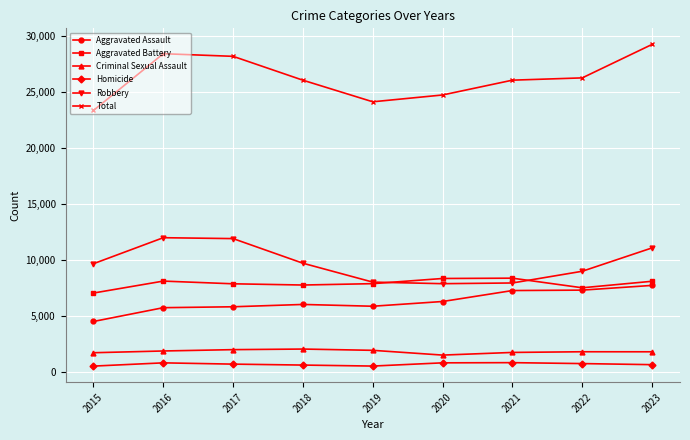

How many values in the Robbery series are below 9638?

4